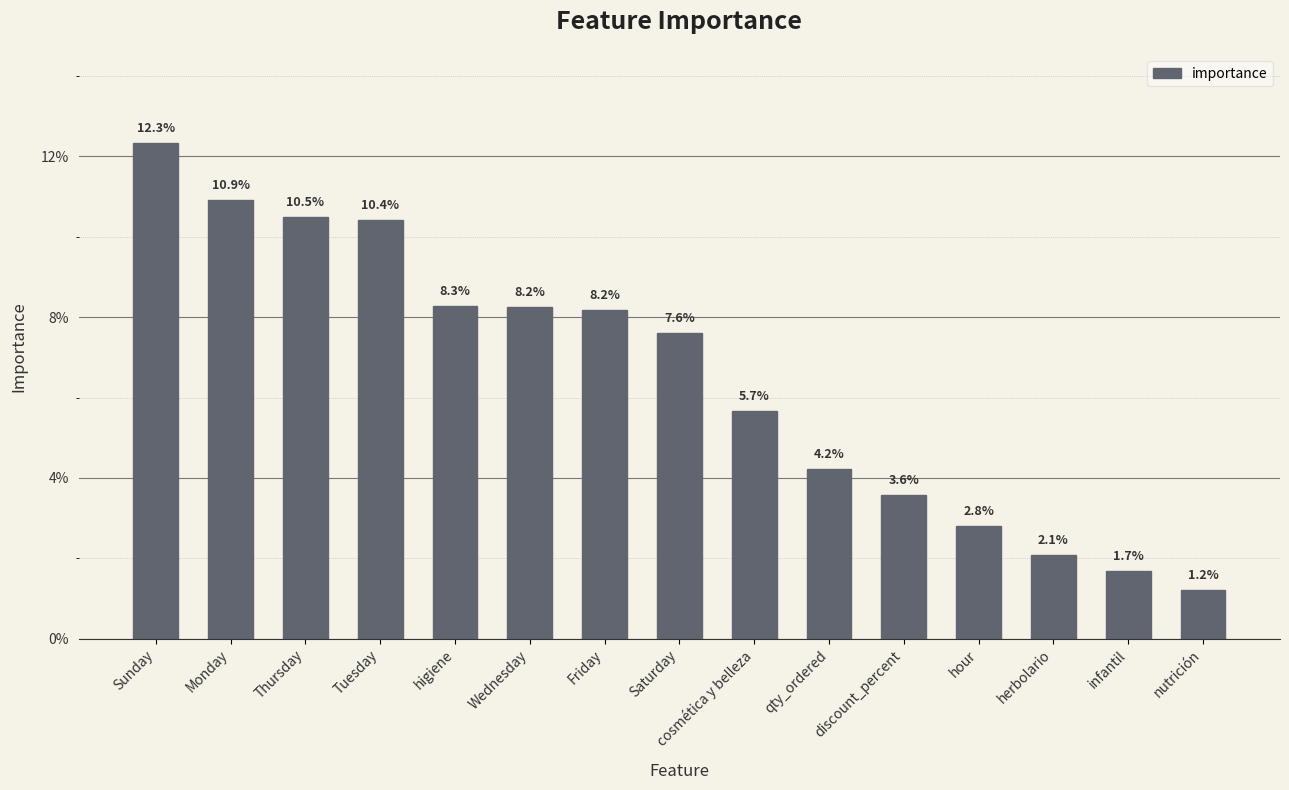

Rank the categories by value from highest to lowest.

Sunday, Monday, Thursday, Tuesday, higiene, Wednesday, Friday, Saturday, cosmética y belleza, qty_ordered, discount_percent, hour, herbolario, infantil, nutrición